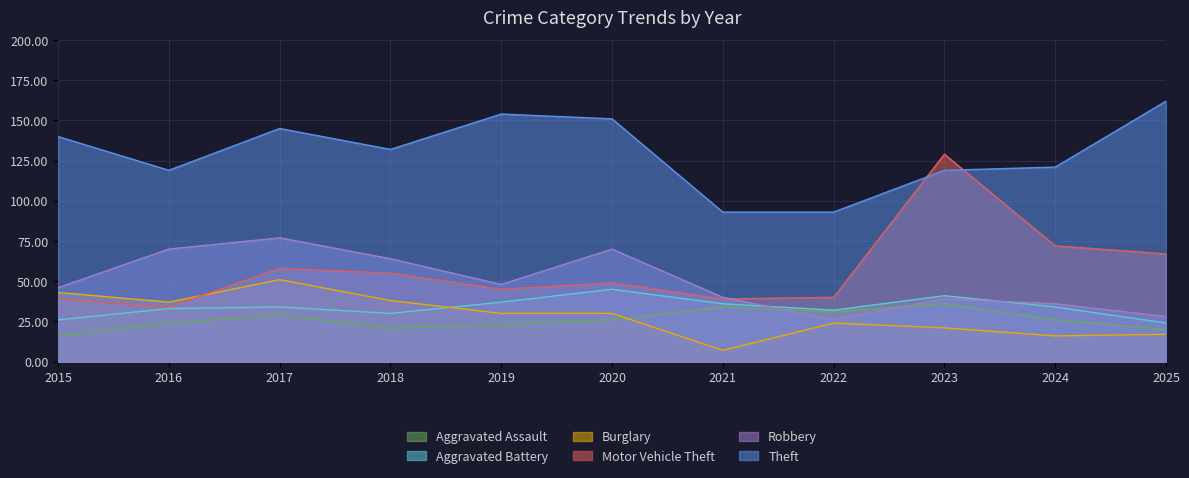

What is the total value across all series at 2021?

249